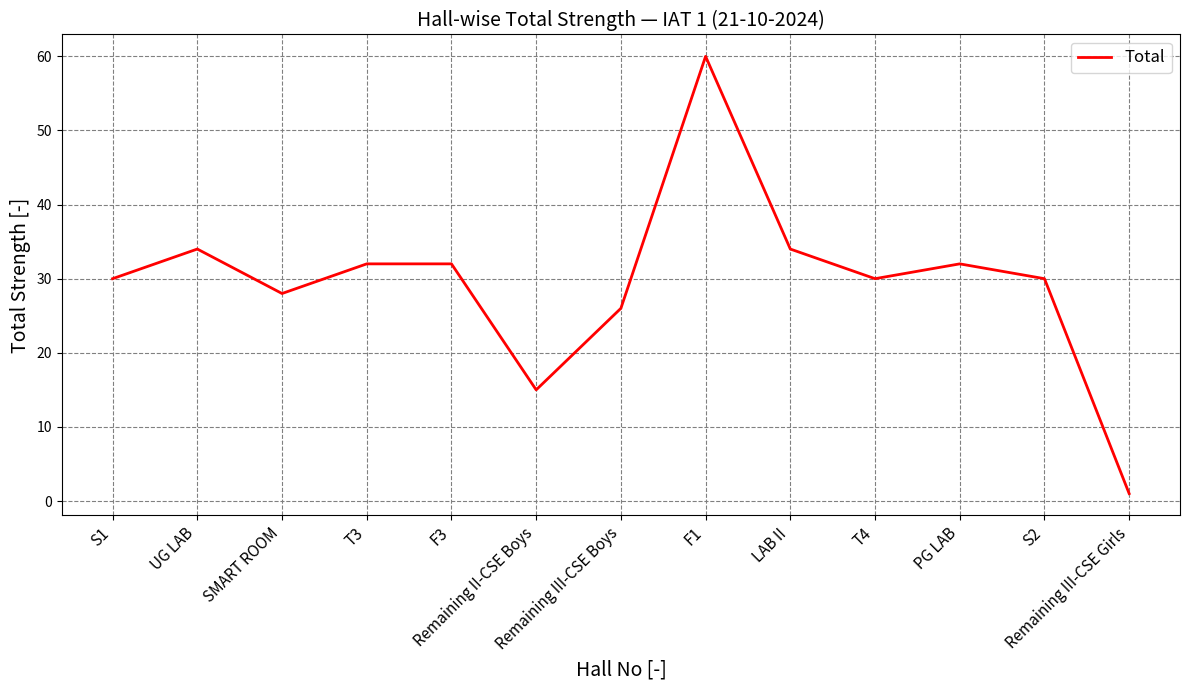

Does the chart have visible grid lines?

Yes